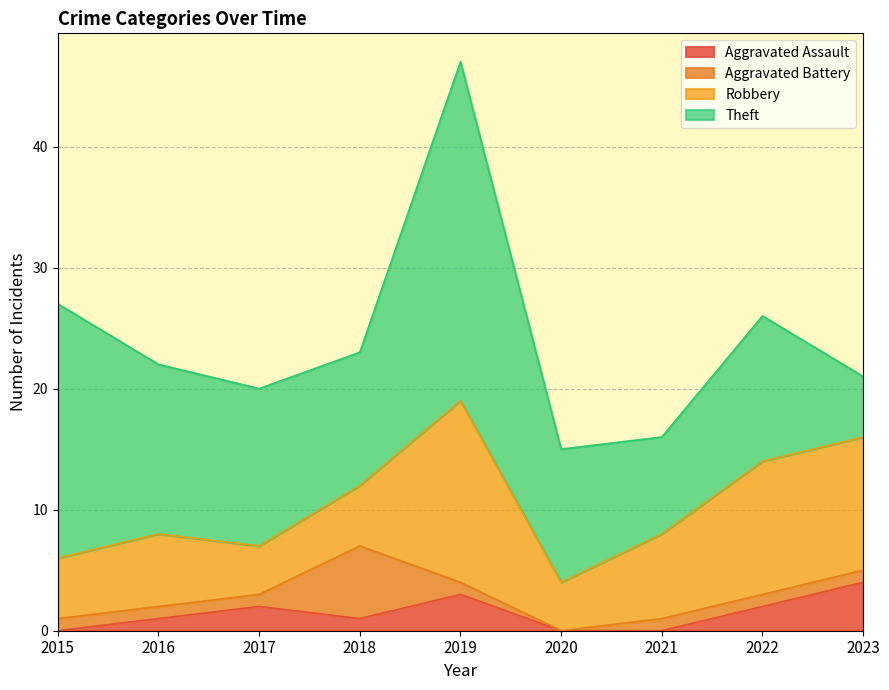

What is the value of the Aggravated Assault point at the 5th from the left?

3